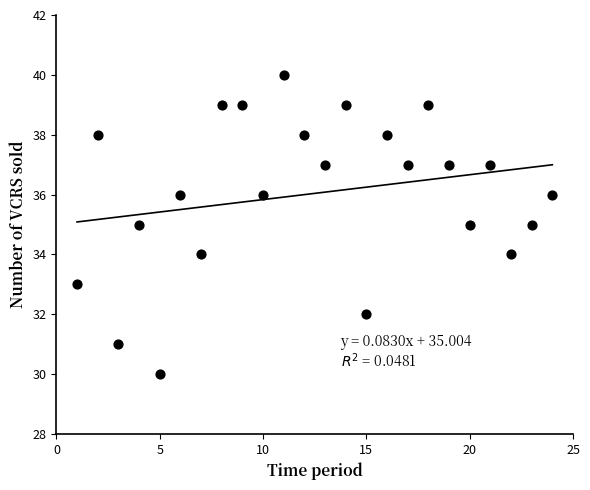

What is the range of Y values (max minus min)?

10